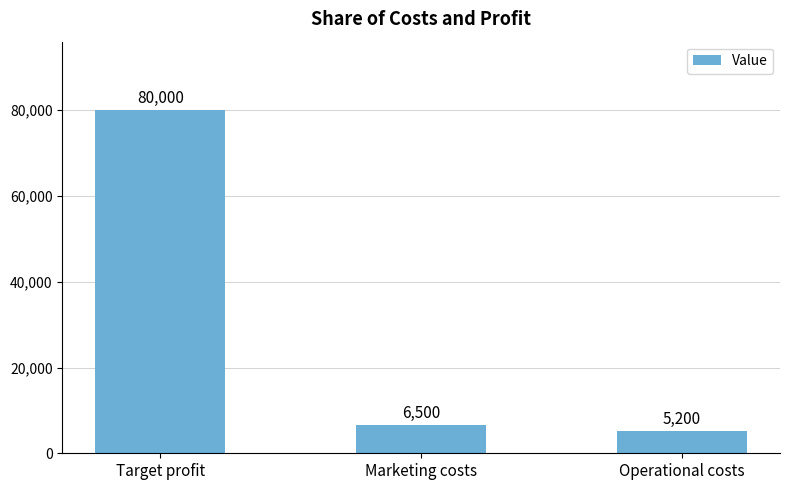

What position from the right is Target profit?

3